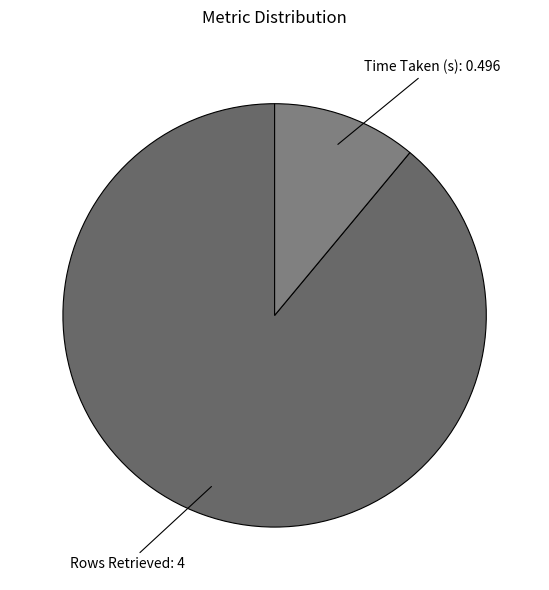

How many segments does this pie chart have?

2